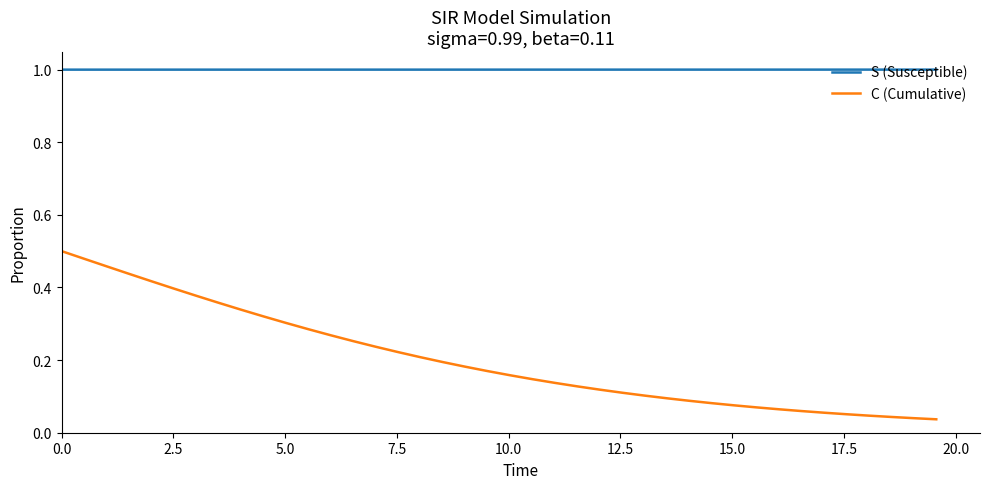

List the series in order of their overall mean, lowest first.

C (Cumulative), S (Susceptible)